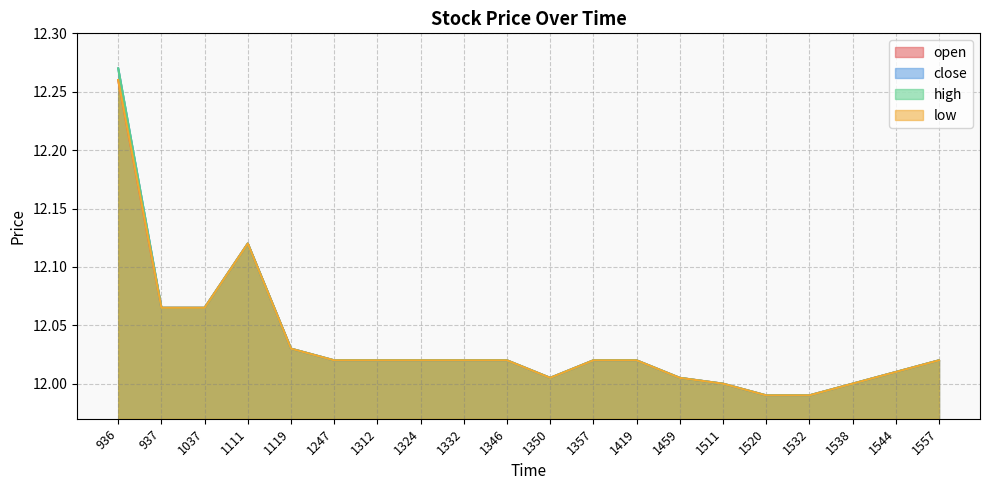

Which series has the largest total across all categories?

close